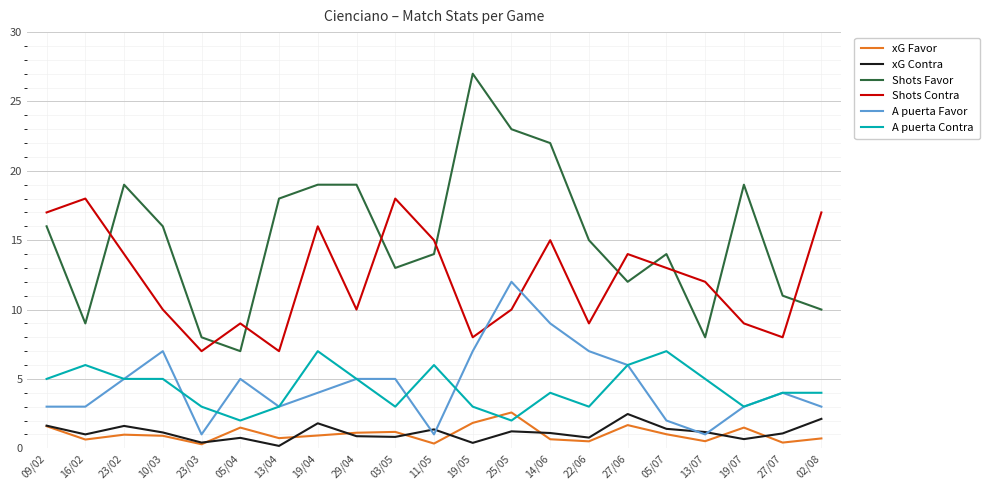

Is the value of xG Favor at 03/05 greater than the value of A puerta Contra at 09/02?

No